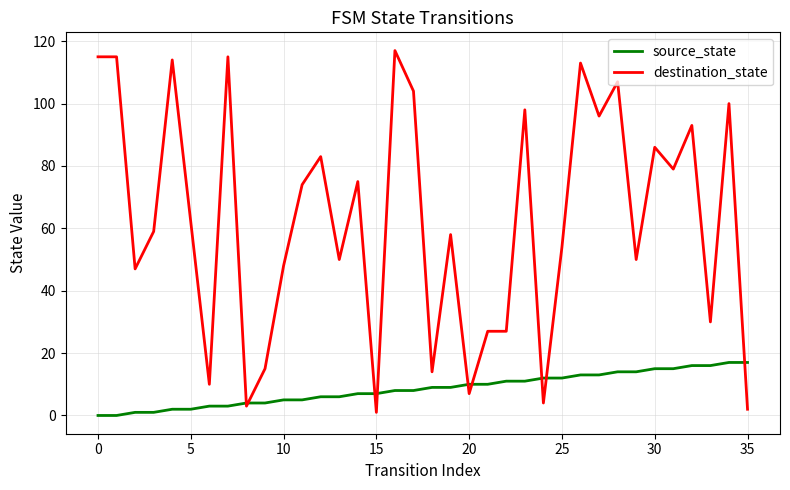

Rank the series by their maximum value, from lowest to highest.

source_state, destination_state